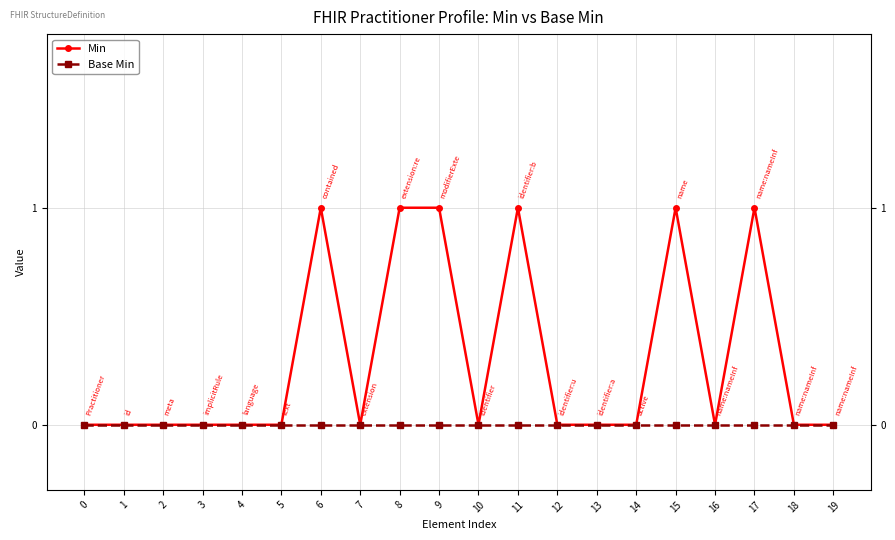

At 6, list the series in order from largest to smallest.

Min, Base Min